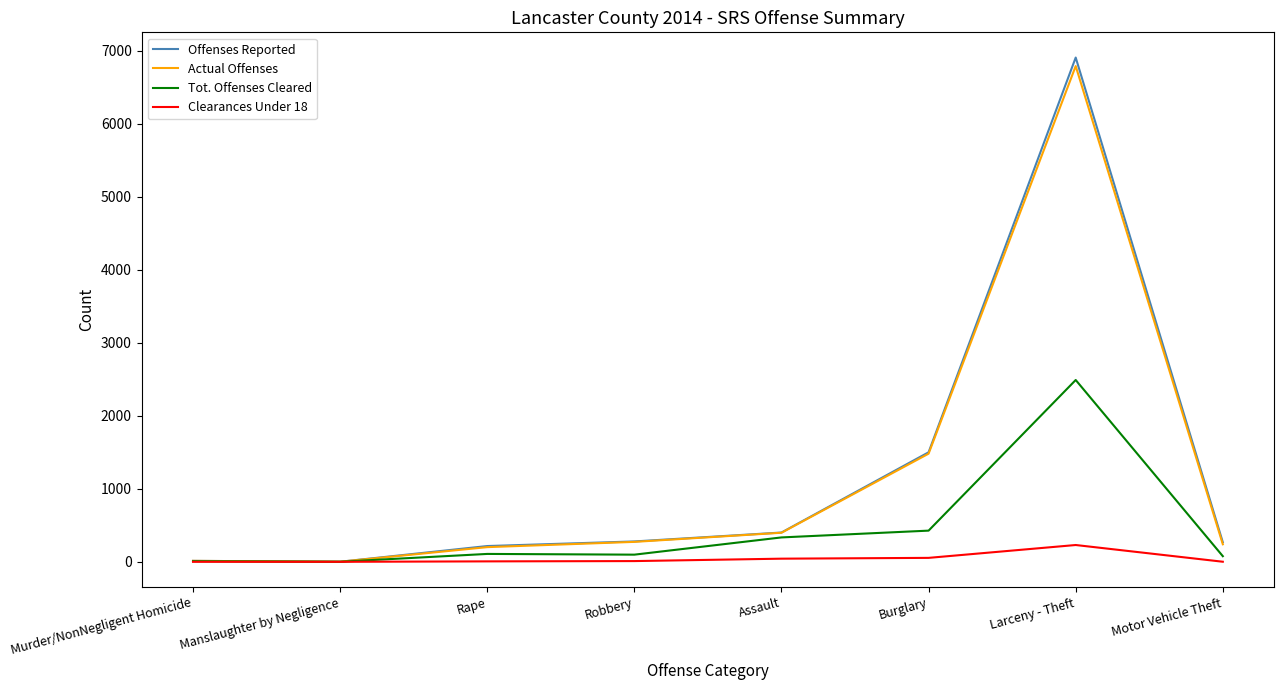

At which category is the sum across all series the highest?

Larceny - Theft